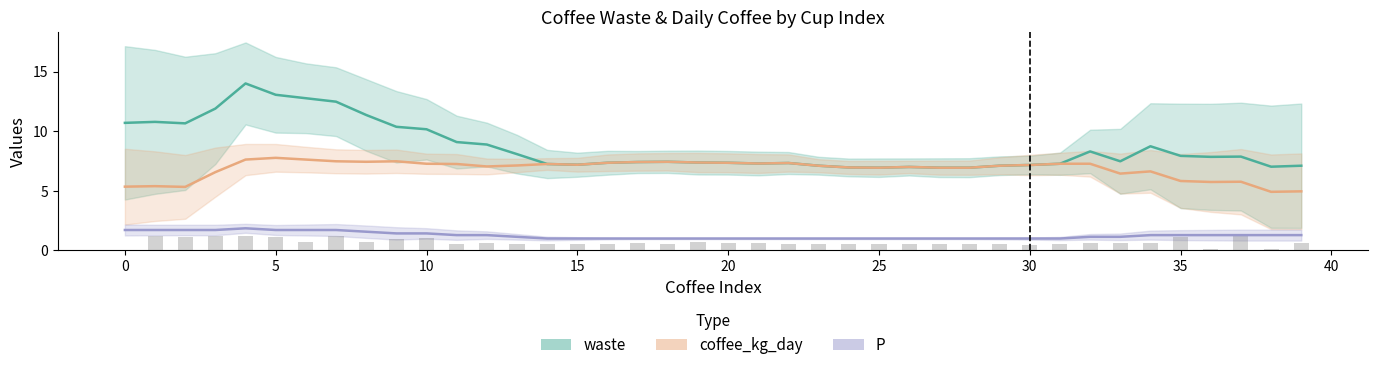

What is the value of the waste bar at the 4th from the left?

11.9